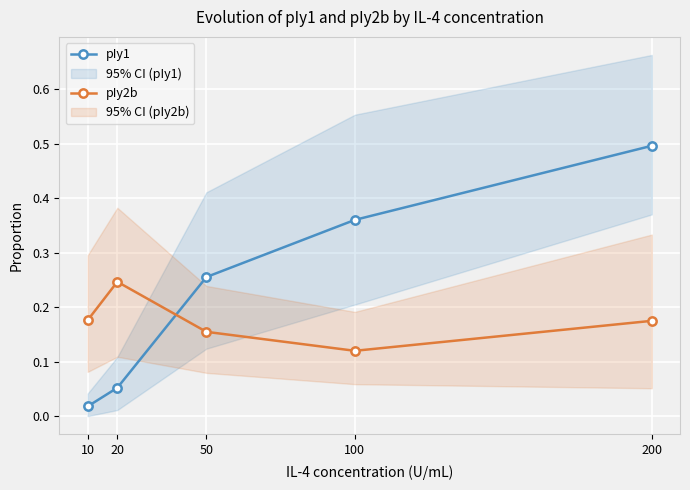

What is the sum of the pIy2b values at 50 and 100?

0.3